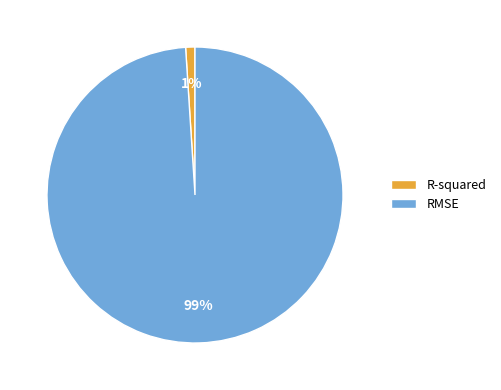

Which has a higher value, R-squared or RMSE?

RMSE